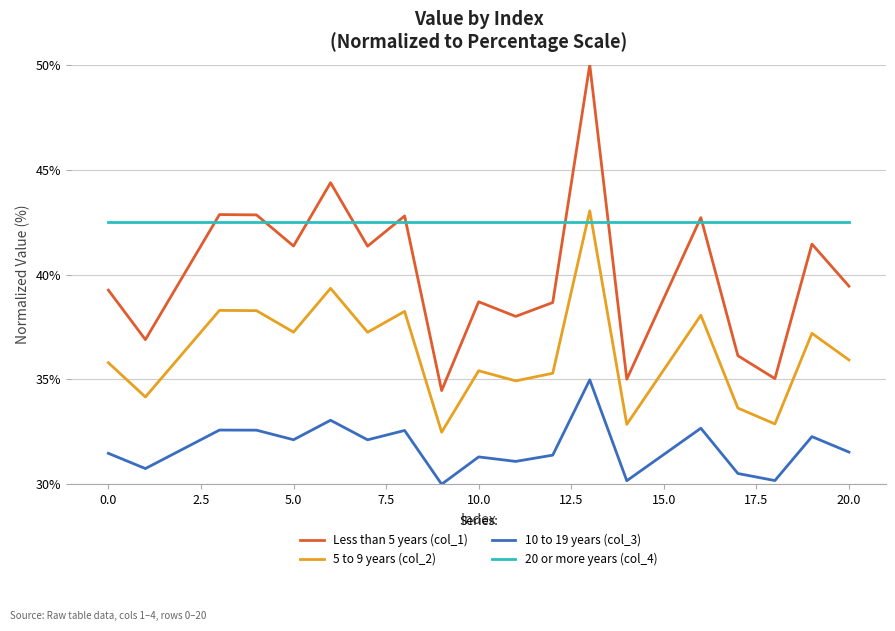

Rank the series by their average value, from highest to lowest.

20 or more years (col_4), Less than 5 years (col_1), 5 to 9 years (col_2), 10 to 19 years (col_3)